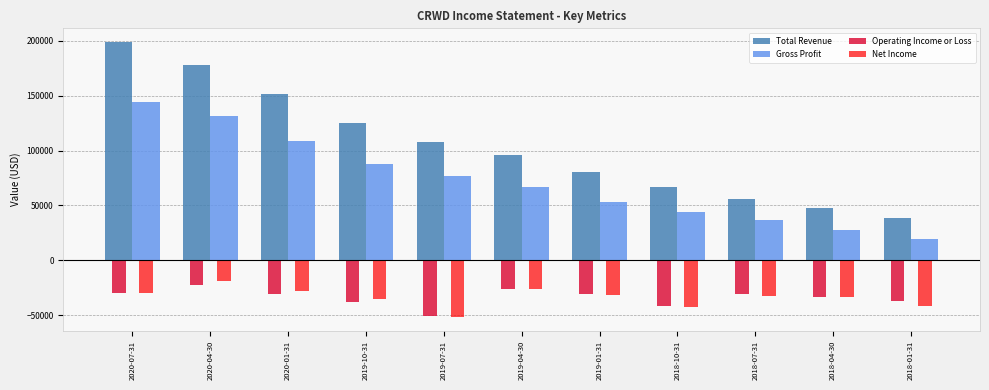

What is the total value across all series at 2019-04-30?

111100